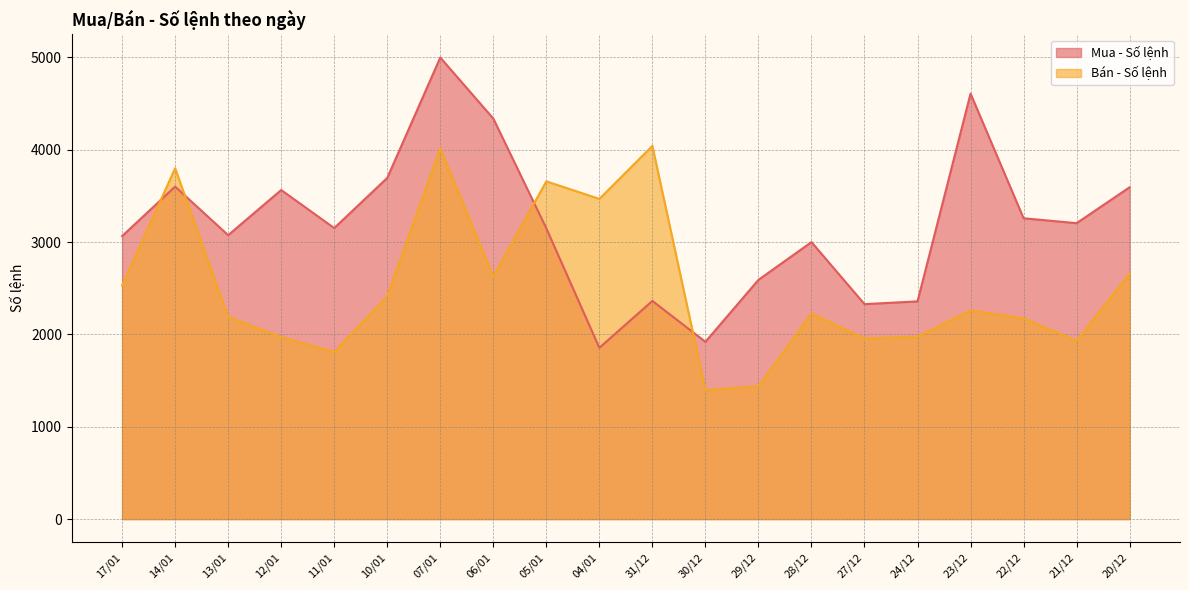

In Bán - Số lệnh, how many points are lower than both neighbors (excluding endpoints)?

6